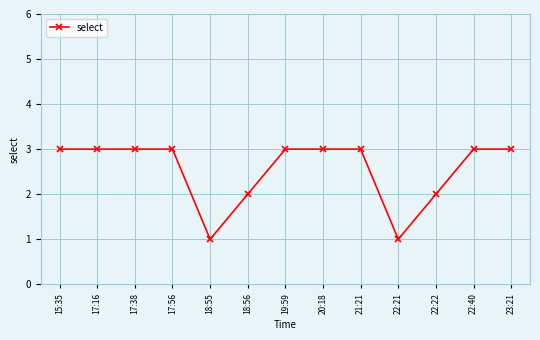

What is the maximum value shown in the chart?

3